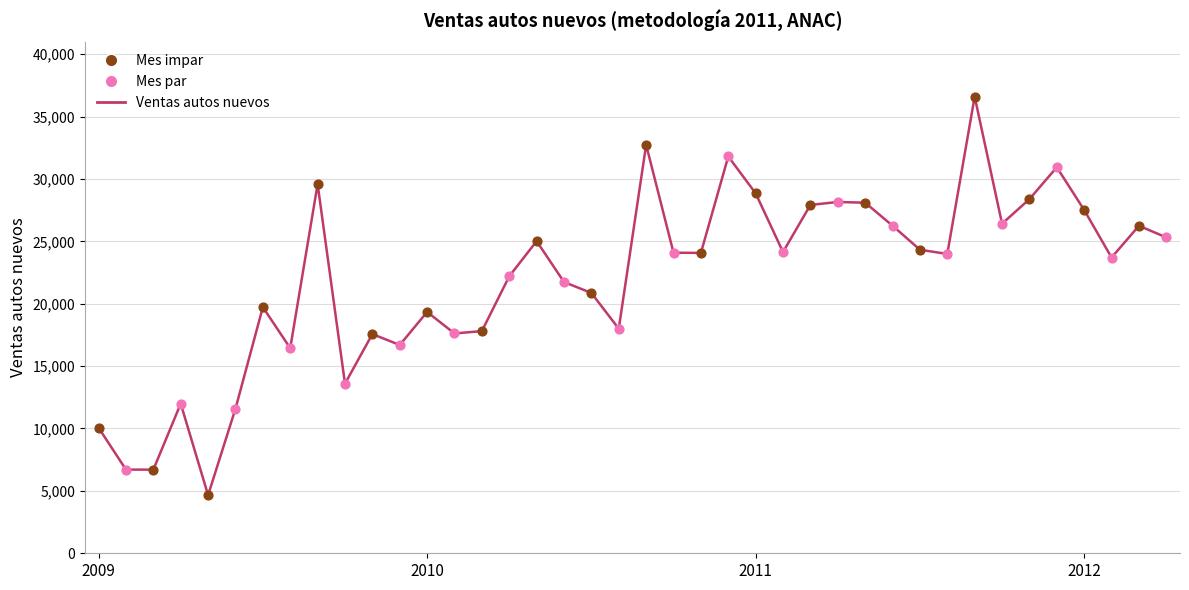

What is the smallest value displayed?

4658